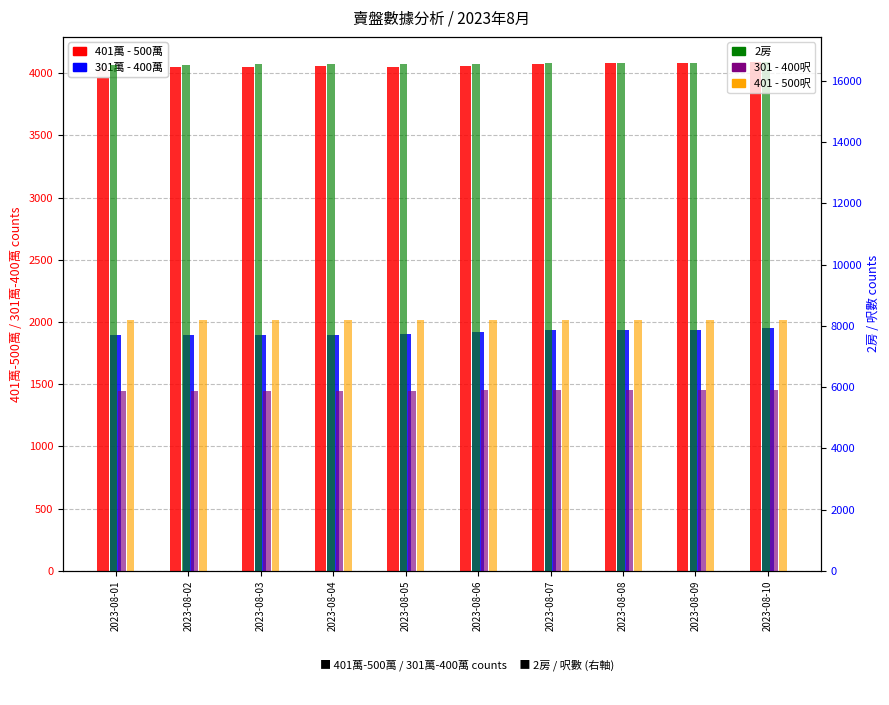

Reading right to left, what are all the values shown in this chart?

401萬 - 500萬: 2023-08-10=4088	2023-08-09=4079	2023-08-08=4084	2023-08-07=4076	2023-08-06=4057	2023-08-05=4049	2023-08-04=4056	2023-08-03=4053	2023-08-02=4052	2023-08-01=4045
301萬 - 400萬: 2023-08-10=1953	2023-08-09=1939	2023-08-08=1934	2023-08-07=1933	2023-08-06=1921	2023-08-05=1907	2023-08-04=1898	2023-08-03=1893	2023-08-02=1895	2023-08-01=1896
2房: 2023-08-10=16604	2023-08-09=16574	2023-08-08=16588	2023-08-07=16588	2023-08-06=16562	2023-08-05=16553	2023-08-04=16564	2023-08-03=16546	2023-08-02=16520	2023-08-01=16515
301 - 400呎: 2023-08-10=5899	2023-08-09=5888	2023-08-08=5913	2023-08-07=5911	2023-08-06=5898	2023-08-05=5883	2023-08-04=5874	2023-08-03=5865	2023-08-02=5857	2023-08-01=5857
401 - 500呎: 2023-08-10=8193	2023-08-09=8176	2023-08-08=8186	2023-08-07=8194	2023-08-06=8183	2023-08-05=8184	2023-08-04=8191	2023-08-03=8189	2023-08-02=8185	2023-08-01=8187